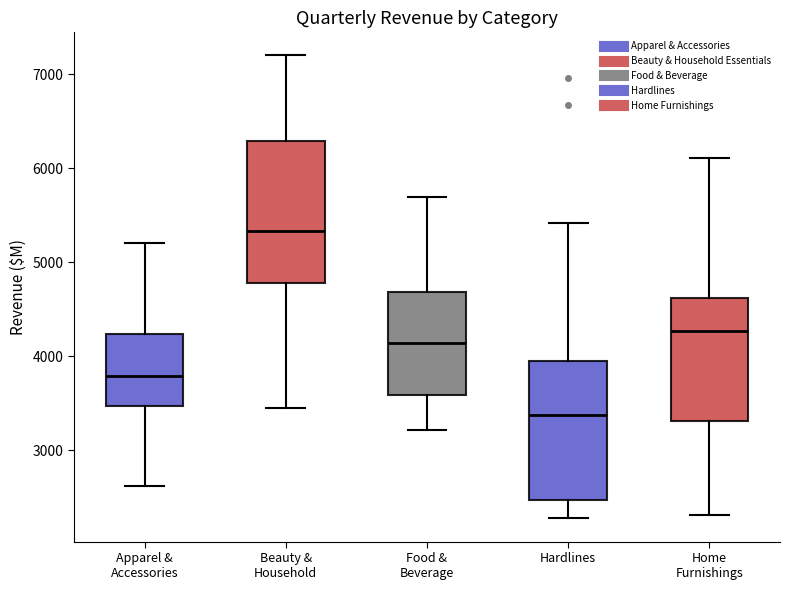

Where is the upper edge of the box for Hardlines on the y-axis? The values are not printed on the chart, so give them approximately, as read against the axis.

3900